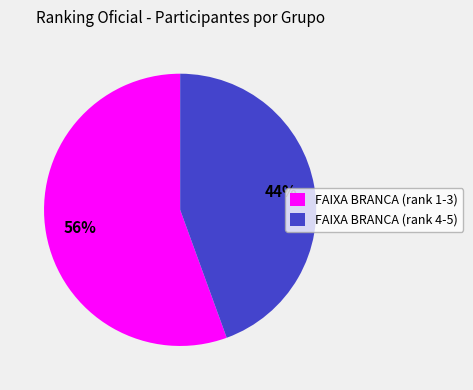

To the nearest percent, what is the combined percentage of FAIXA BRANCA (rank 4-5) and FAIXA BRANCA (rank 1-3)?

100%